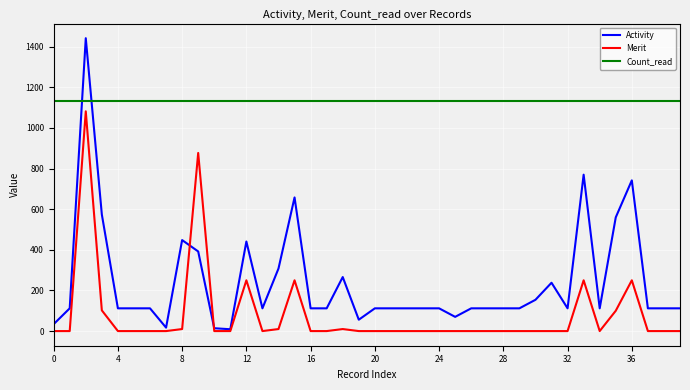

Which series has the widest spread of values?

Activity